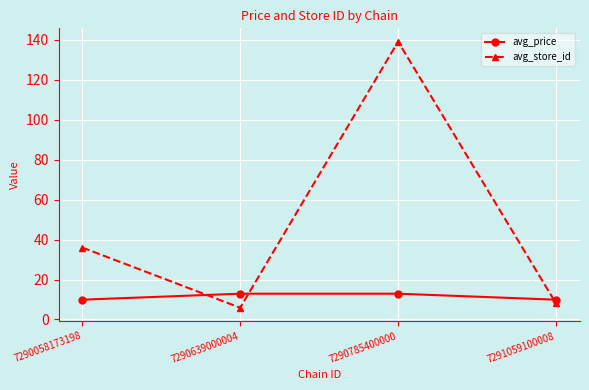

What is the sum of all avg_price values?

45.6